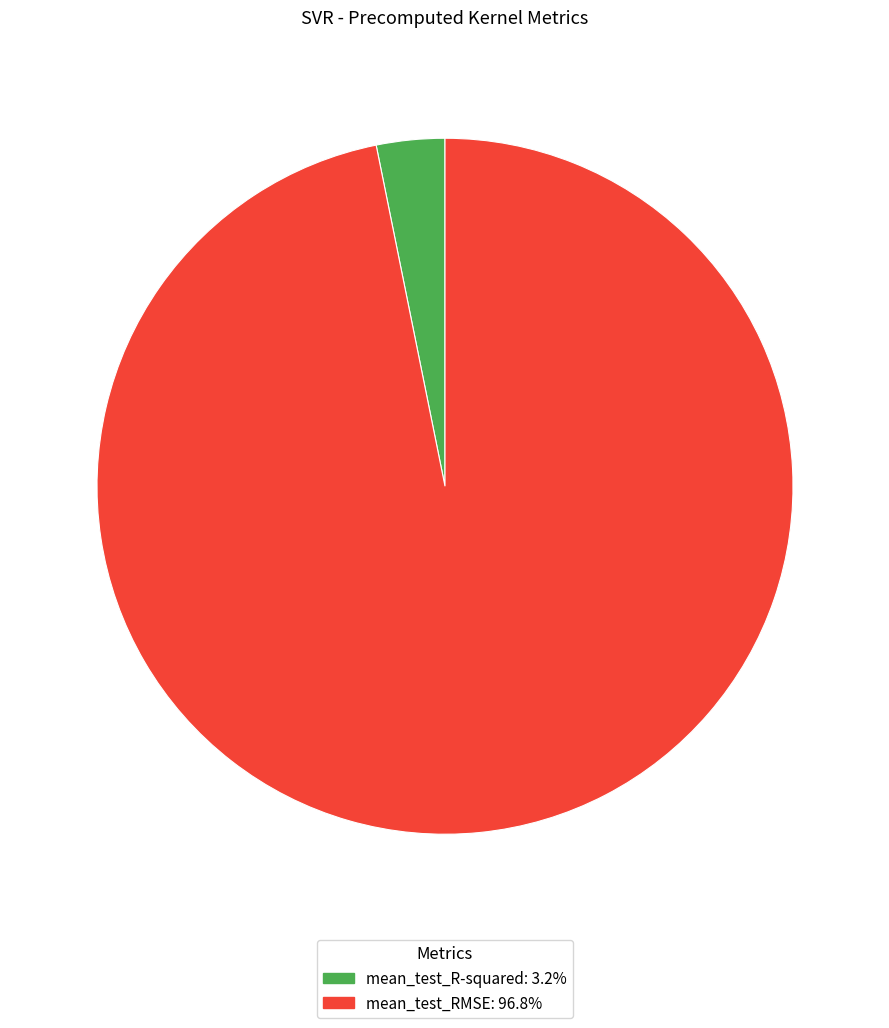

Does any single category account for the majority?

Yes